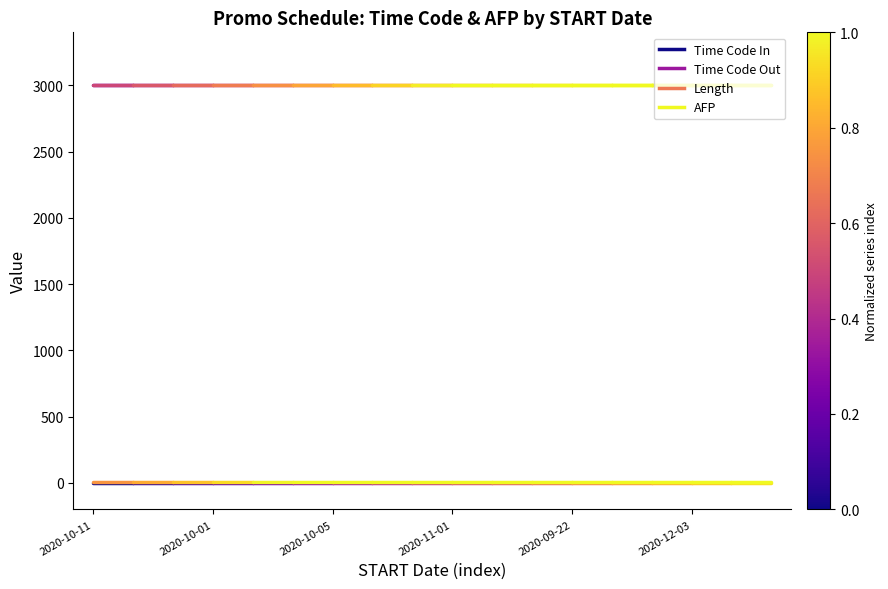

At which label is Time Code In closest to 0?

2020-10-11